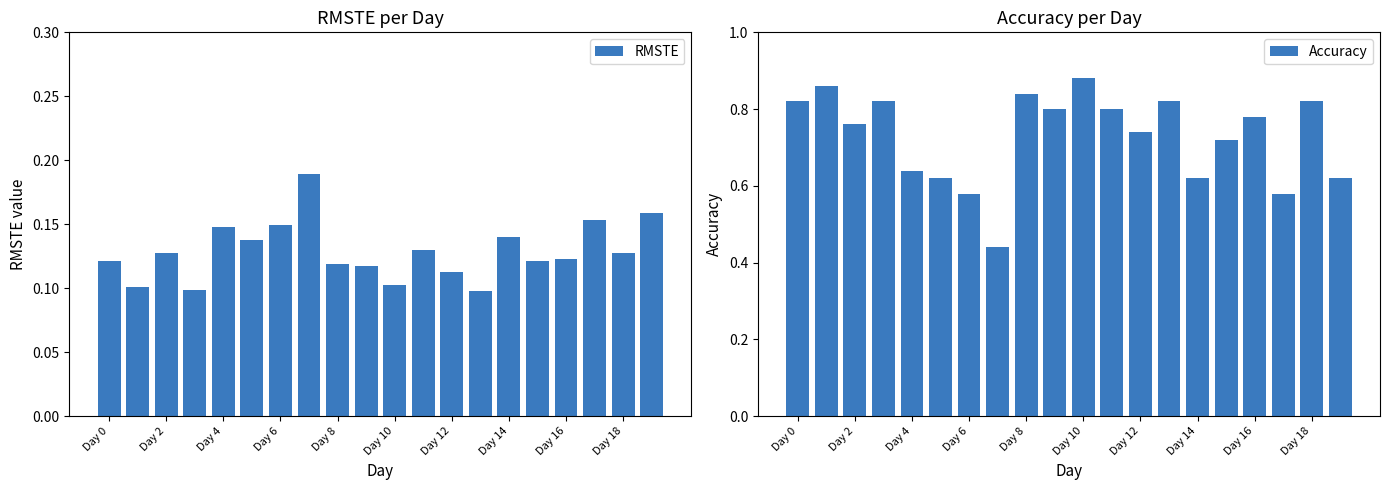

What is the sum of all Accuracy values?

14.6